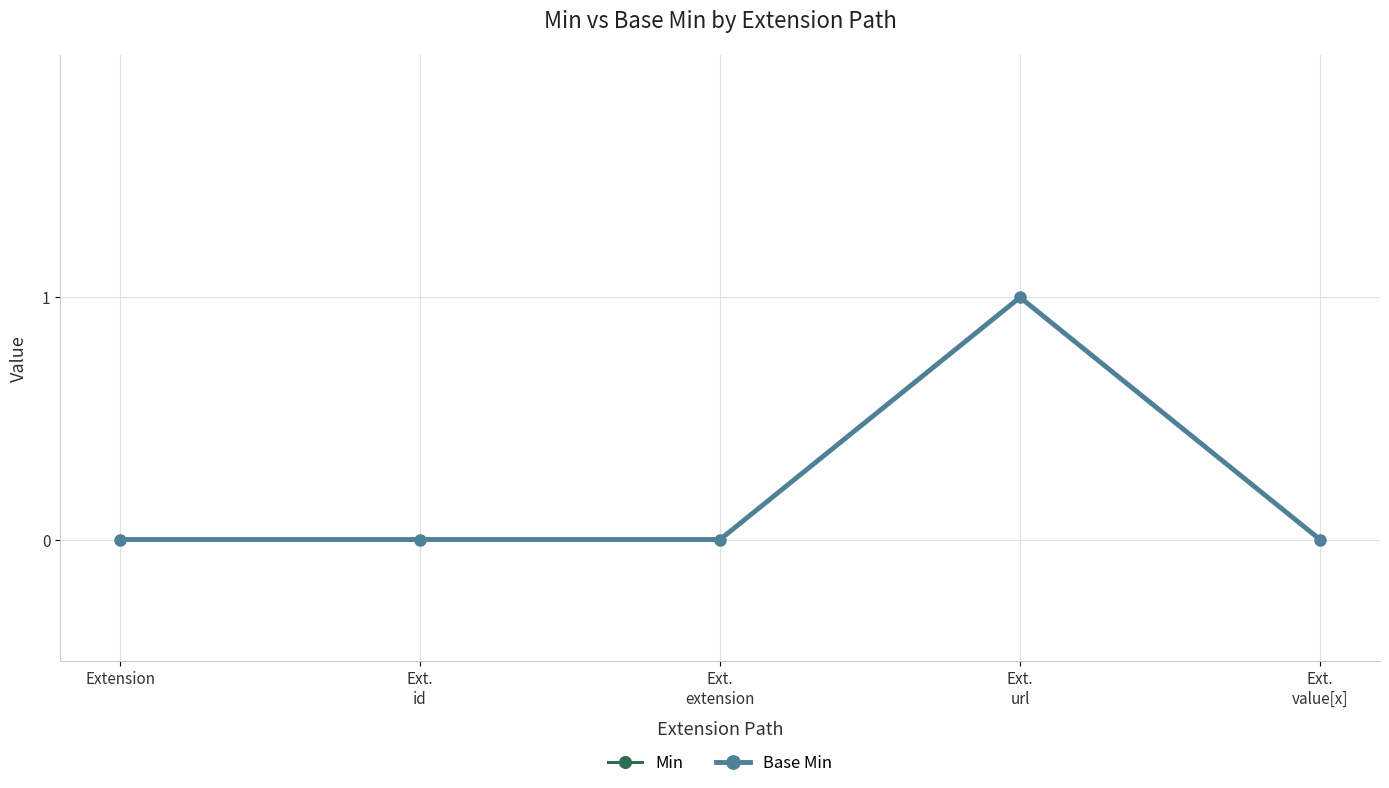

Rank the series by their maximum value, from highest to lowest.

Min, Base Min